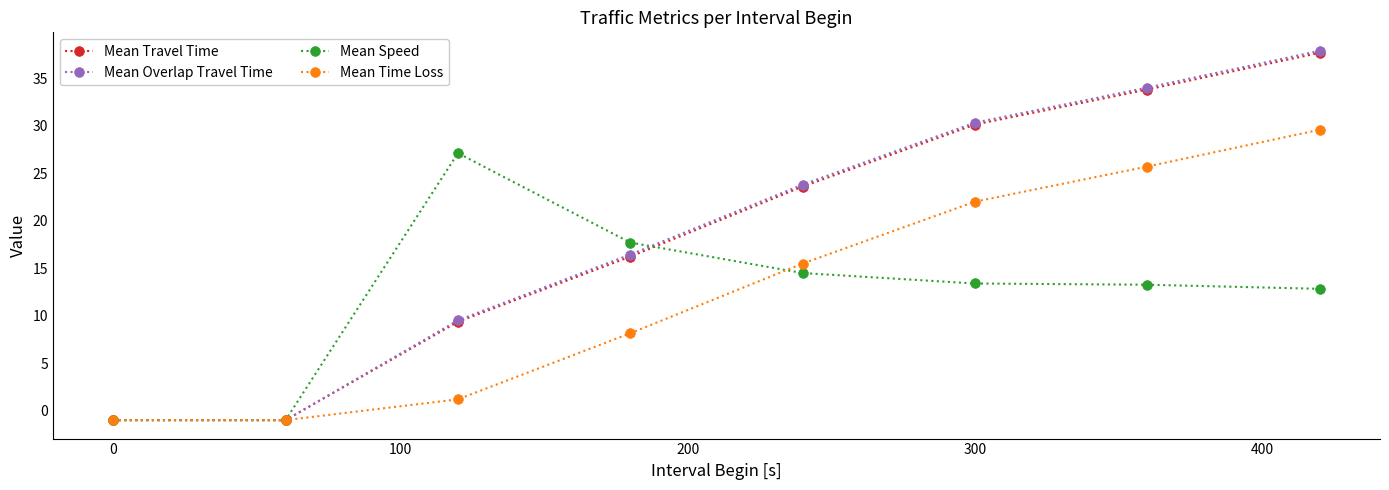

How many values in the Mean Time Loss series are below 15?

4